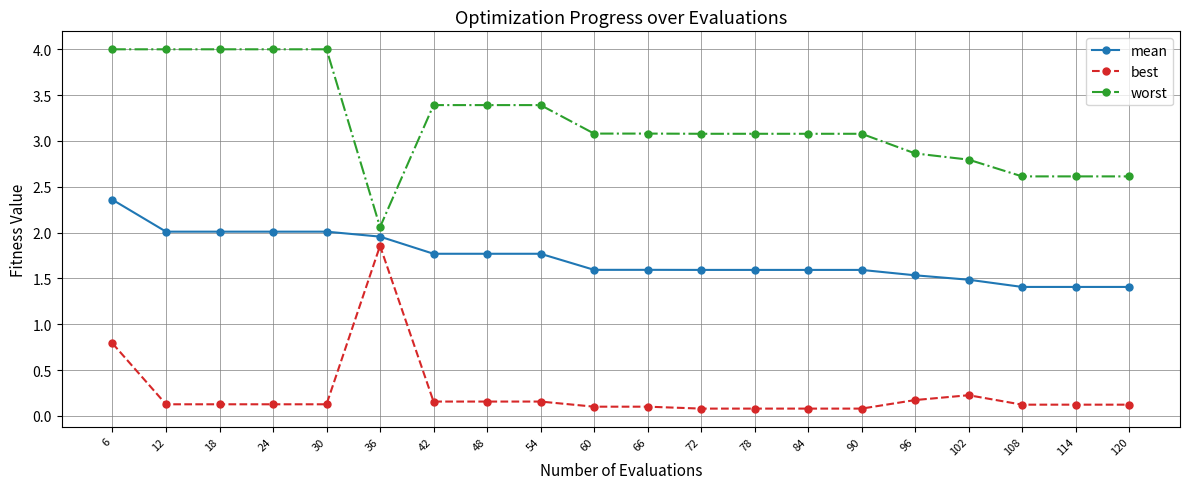

Does the chart have visible grid lines?

Yes